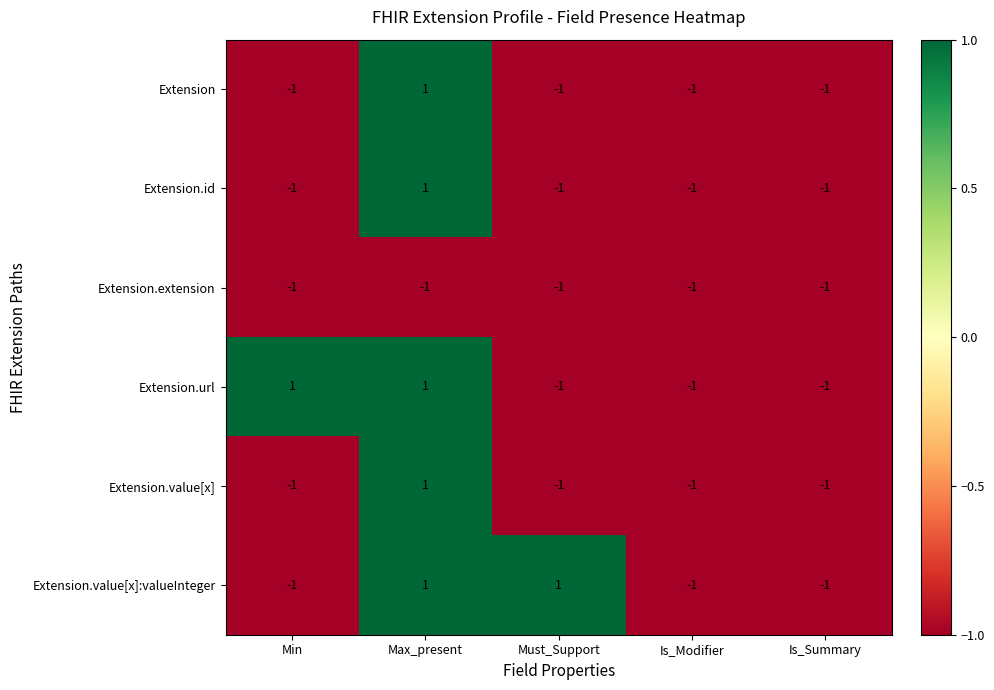

What is the spread (max minus min) of values at Min?

2